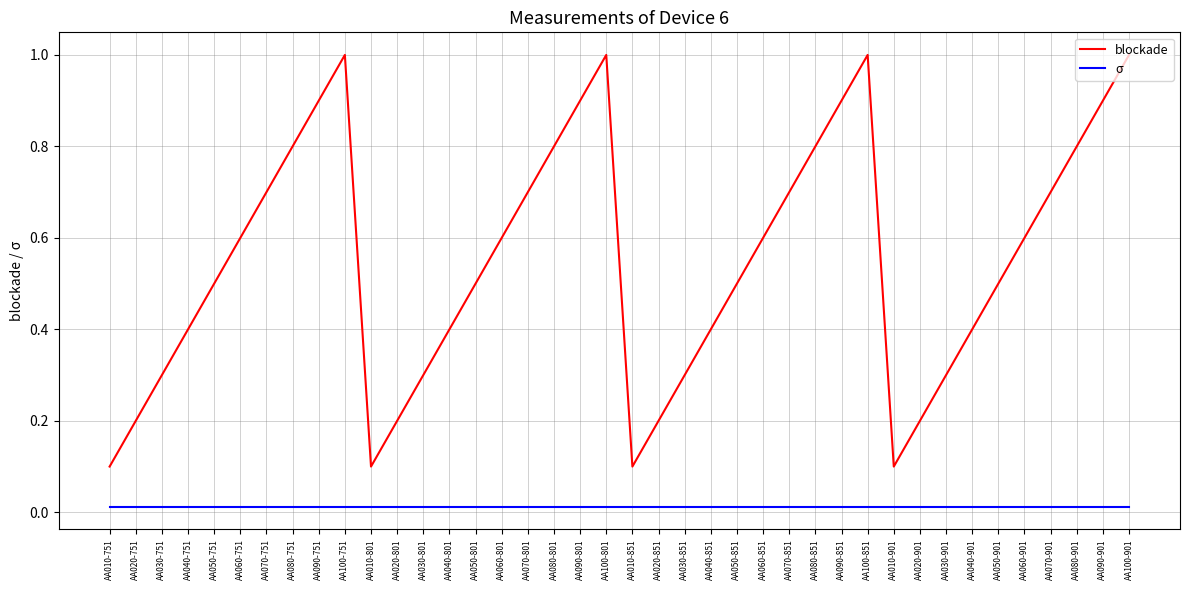

What is the highest value of the blockade series?

1.0